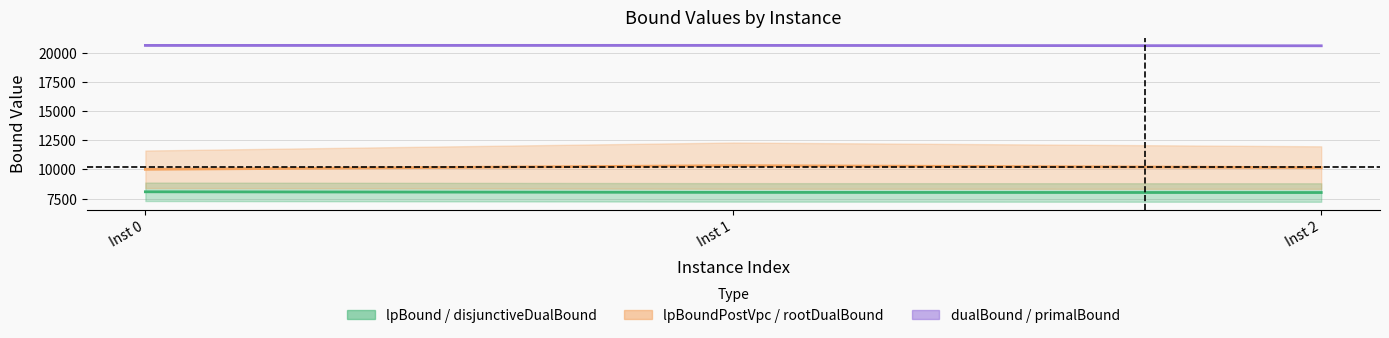

What is the value of the lpBoundPostVpc mid point at the 3rd from the left?

10160.0